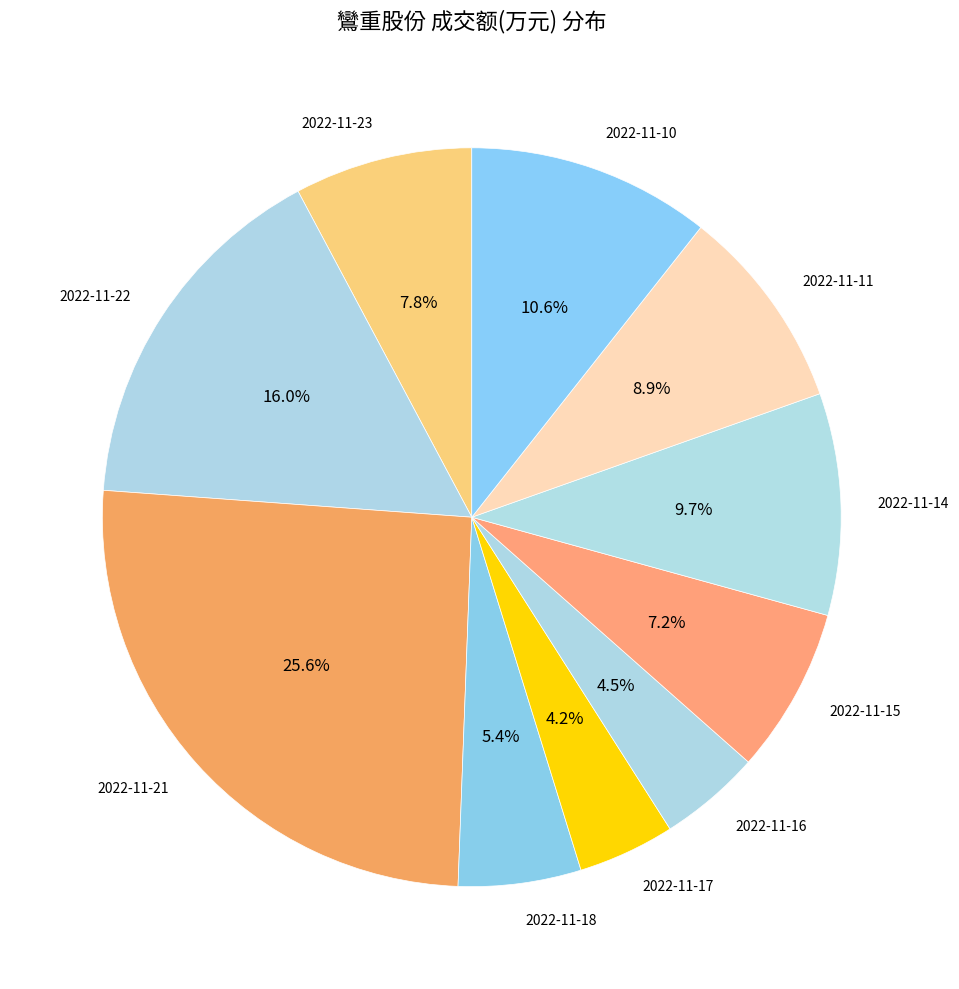

What portion of the pie excludes 2022-11-15?

92.8%